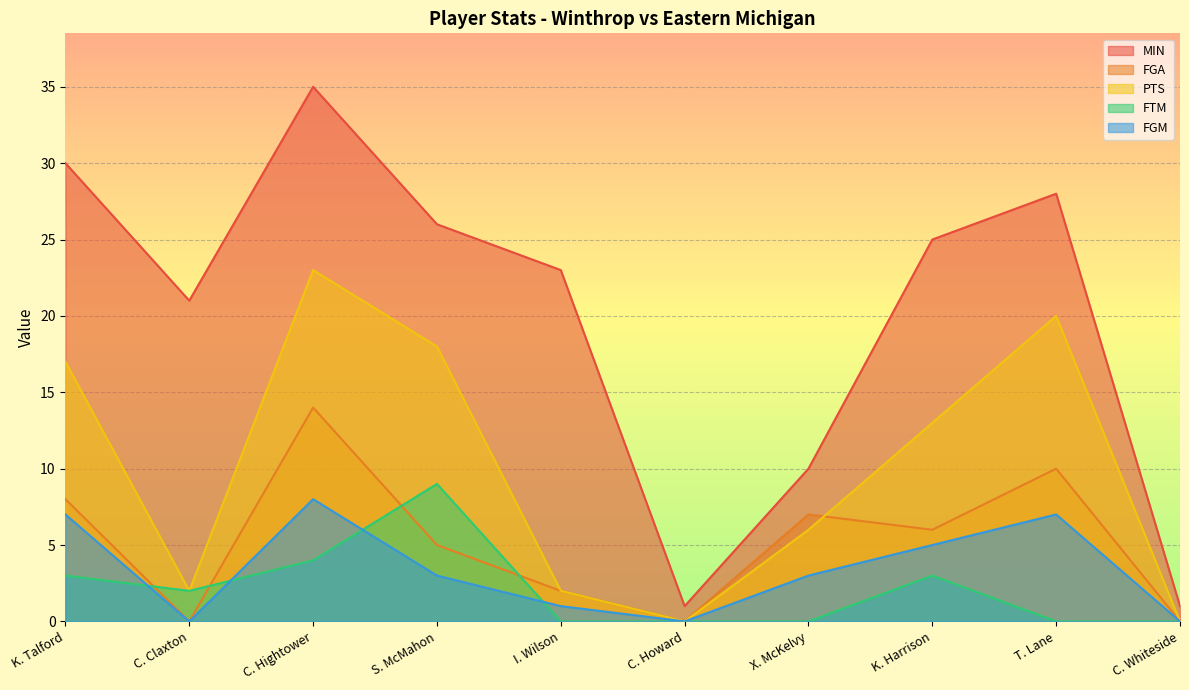

At which category is the sum across all series the highest?

C. Hightower